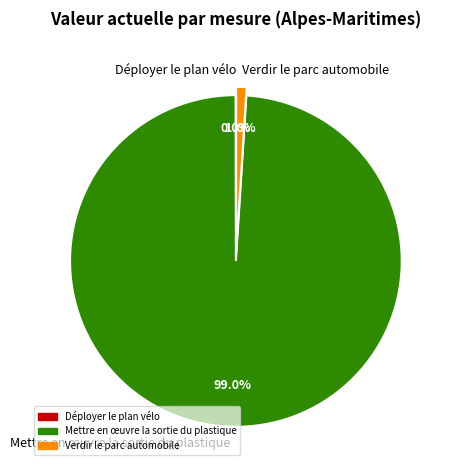

Is it true that Verdir le parc automobile is 1% of the pie?

True